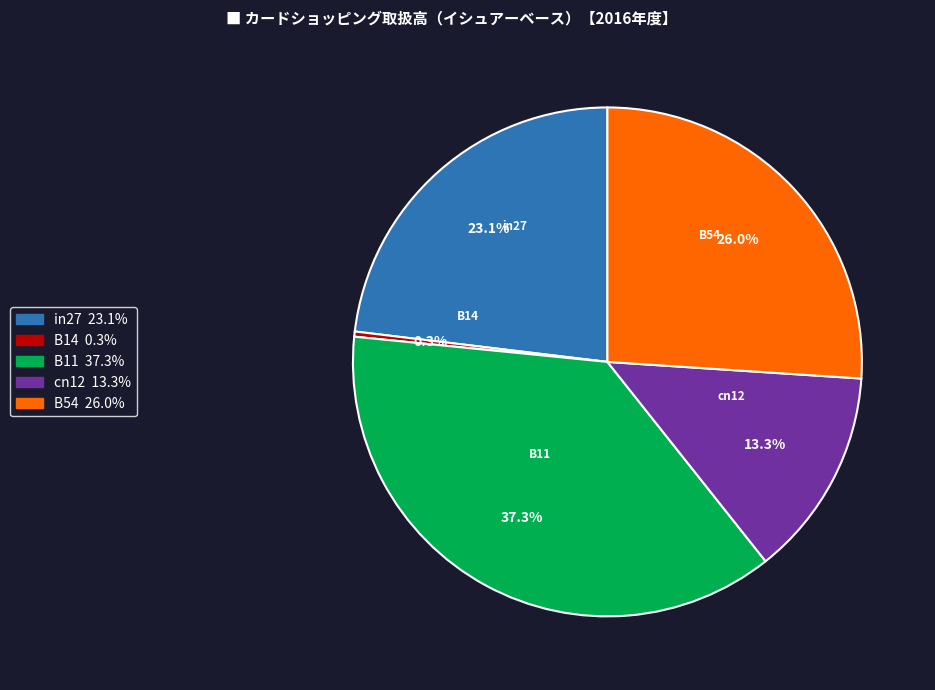

Is B54 the majority of the pie?

No